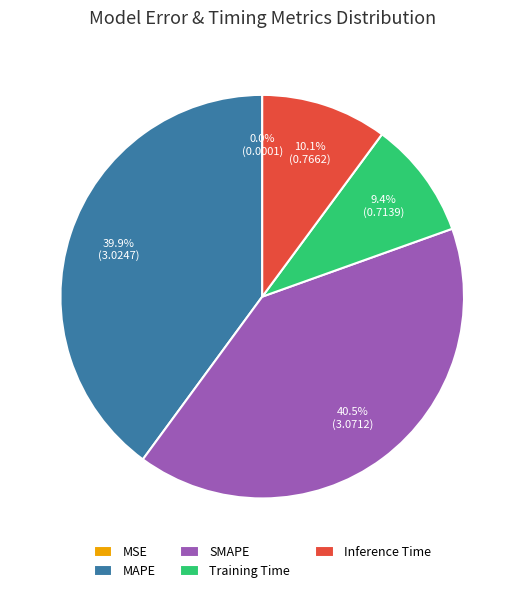

Which slice is the largest?

SMAPE